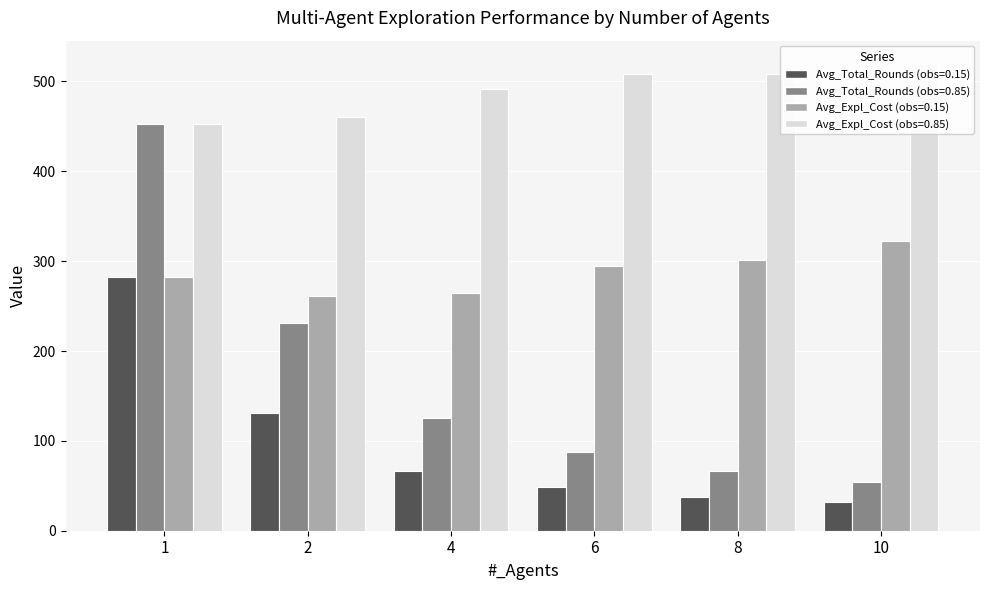

How many groups of bars are there?

6